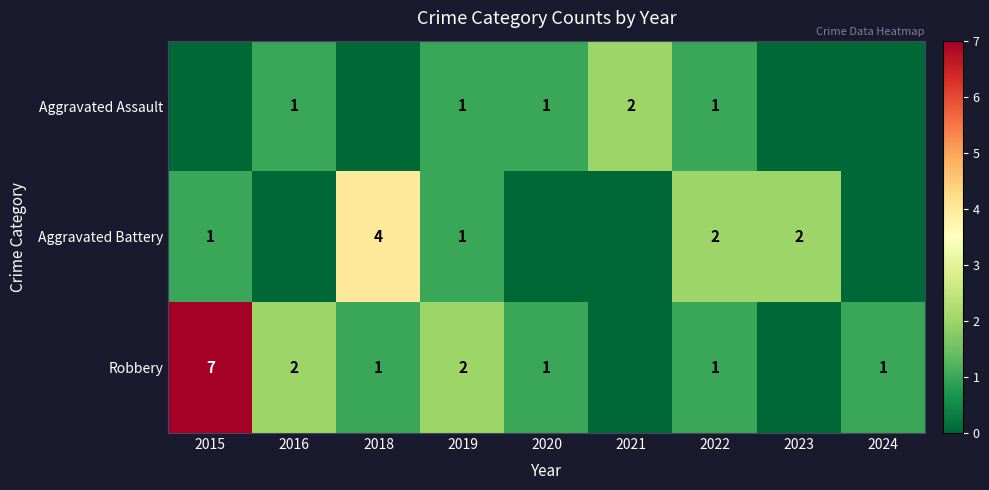

Count the number of data series in this chart.

3